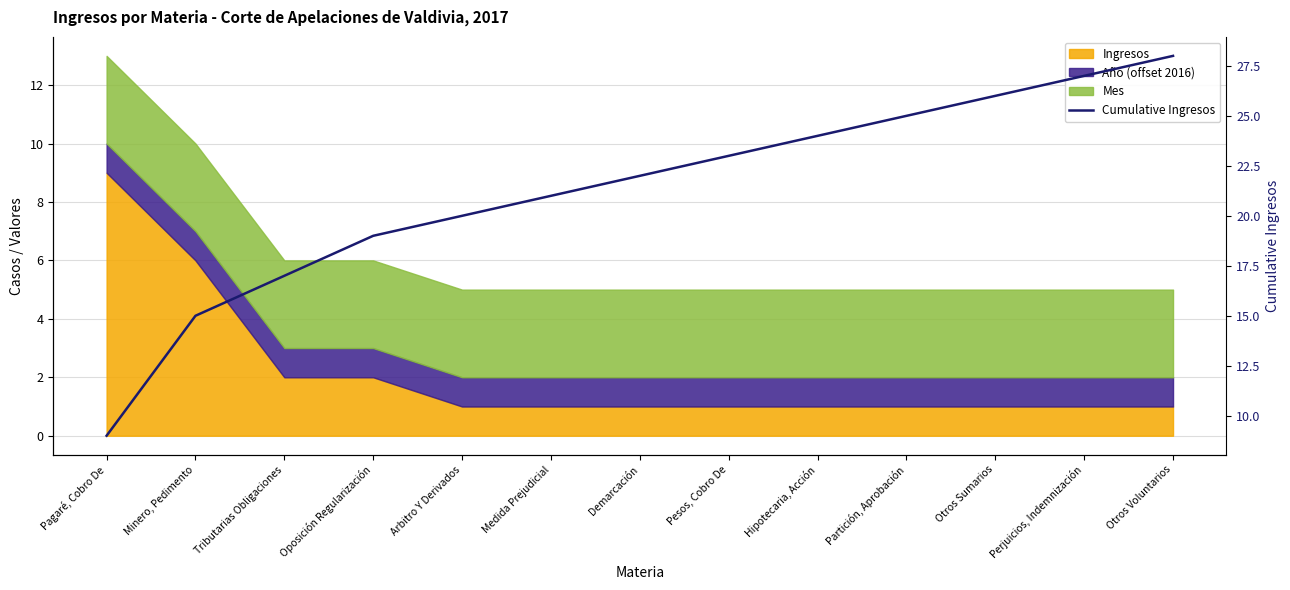

Where does the data first go above 22?

Pesos, Cobro De